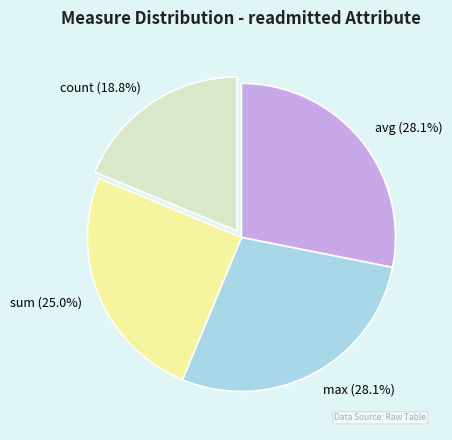

Approximately how many times larger is the value at sum compared to avg?

0.9